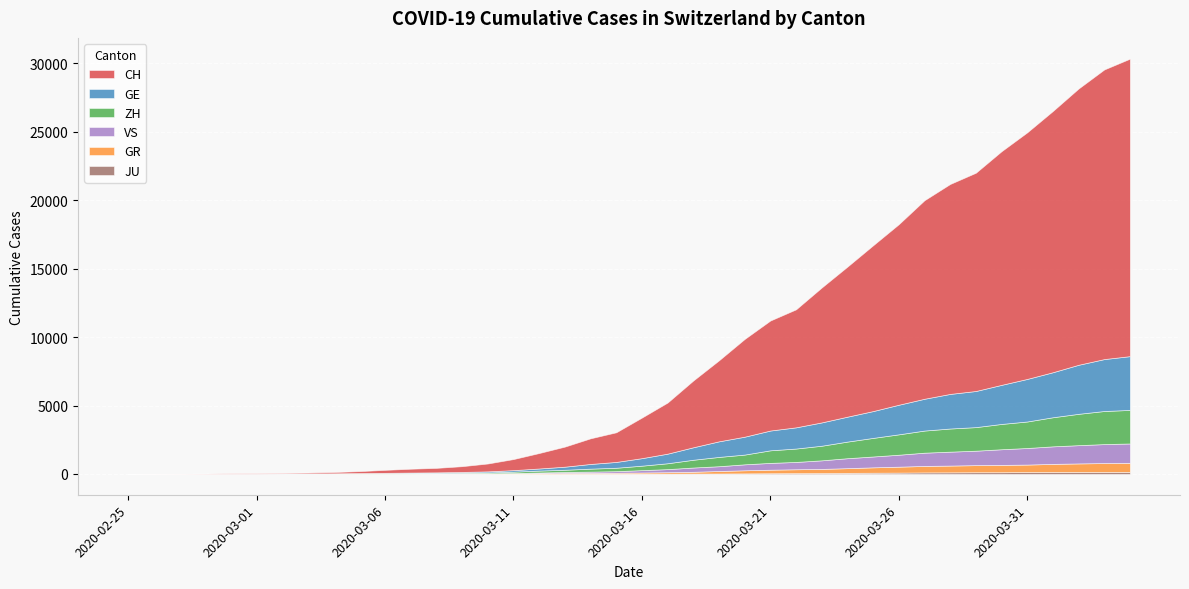

What are all the series names shown in the legend?

CH, GE, ZH, GR, VS, JU